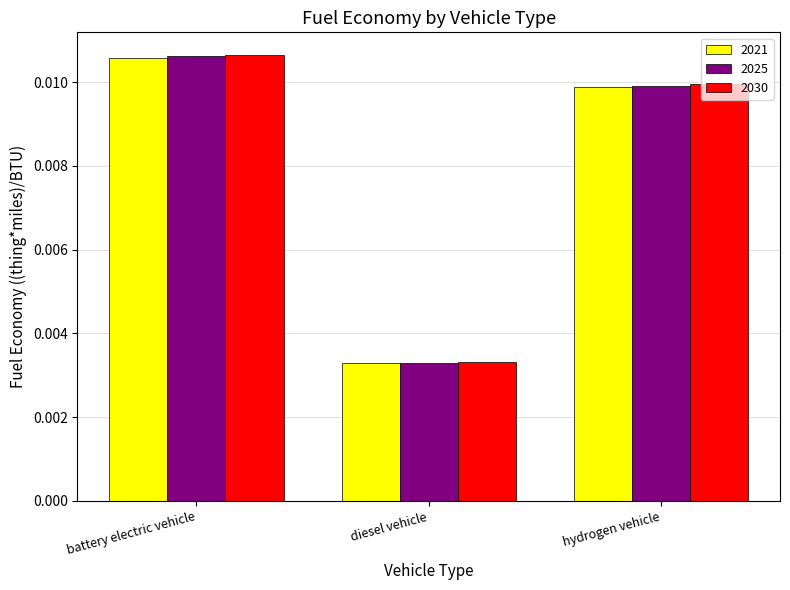

Does the chart contain stacked bars?

No